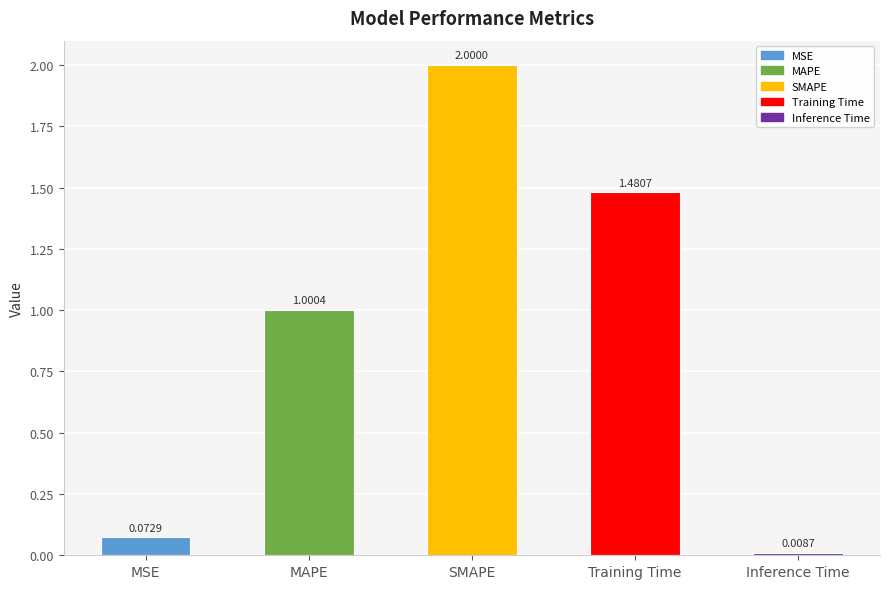

What is the label of the 2nd bar from the right?

Training Time